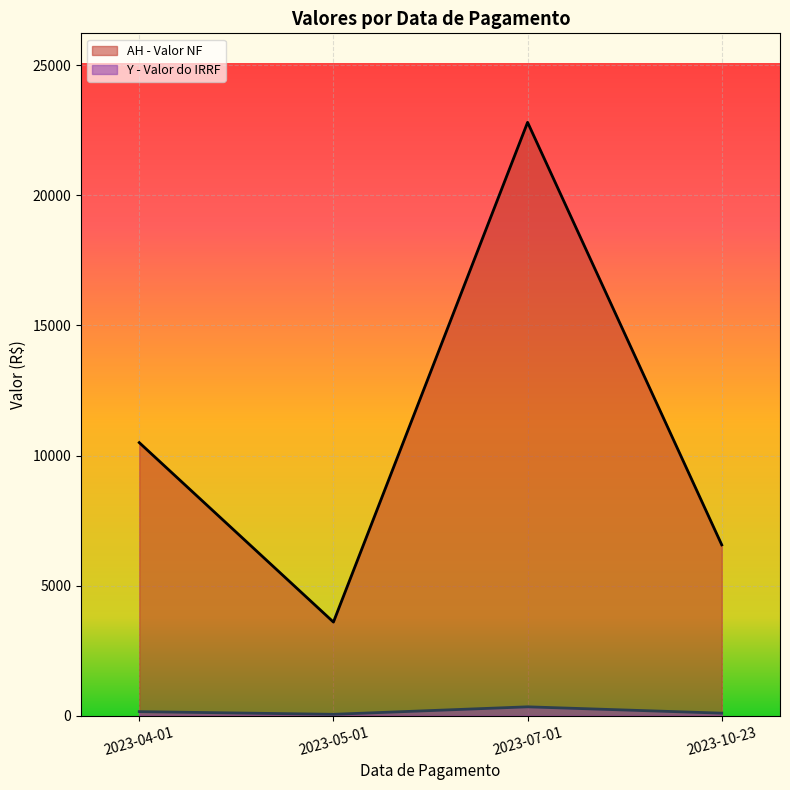

Rank the categories by AH - Valor NF value from lowest to highest.

2023-05-01, 2023-10-23, 2023-04-01, 2023-07-01